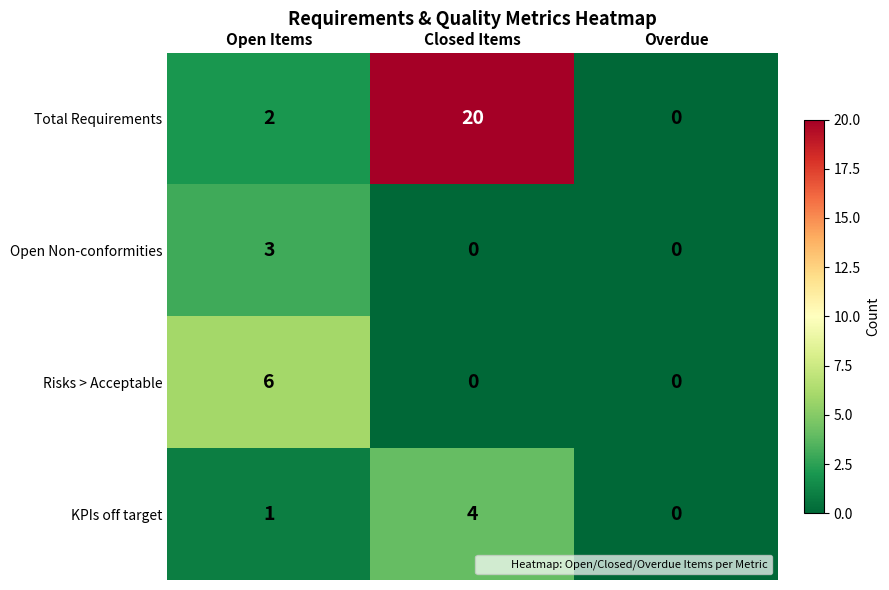

How many distinct data groups are displayed?

4